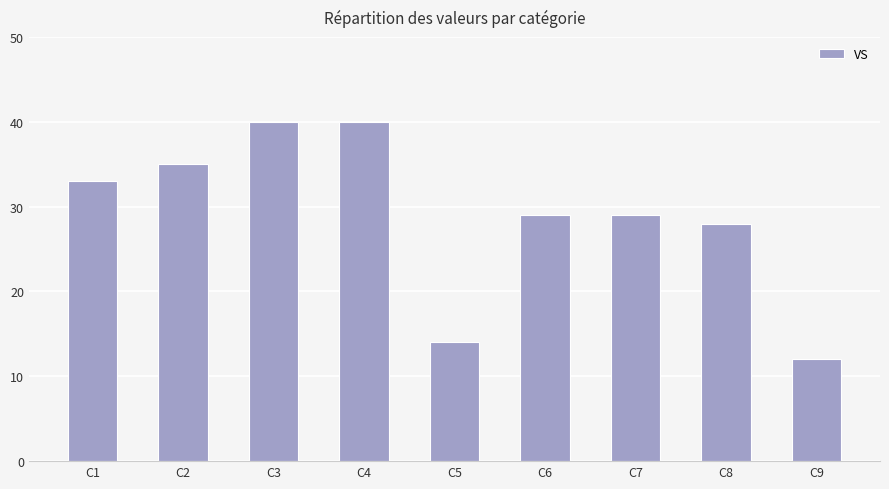

What is the minimum value shown in the chart?

12